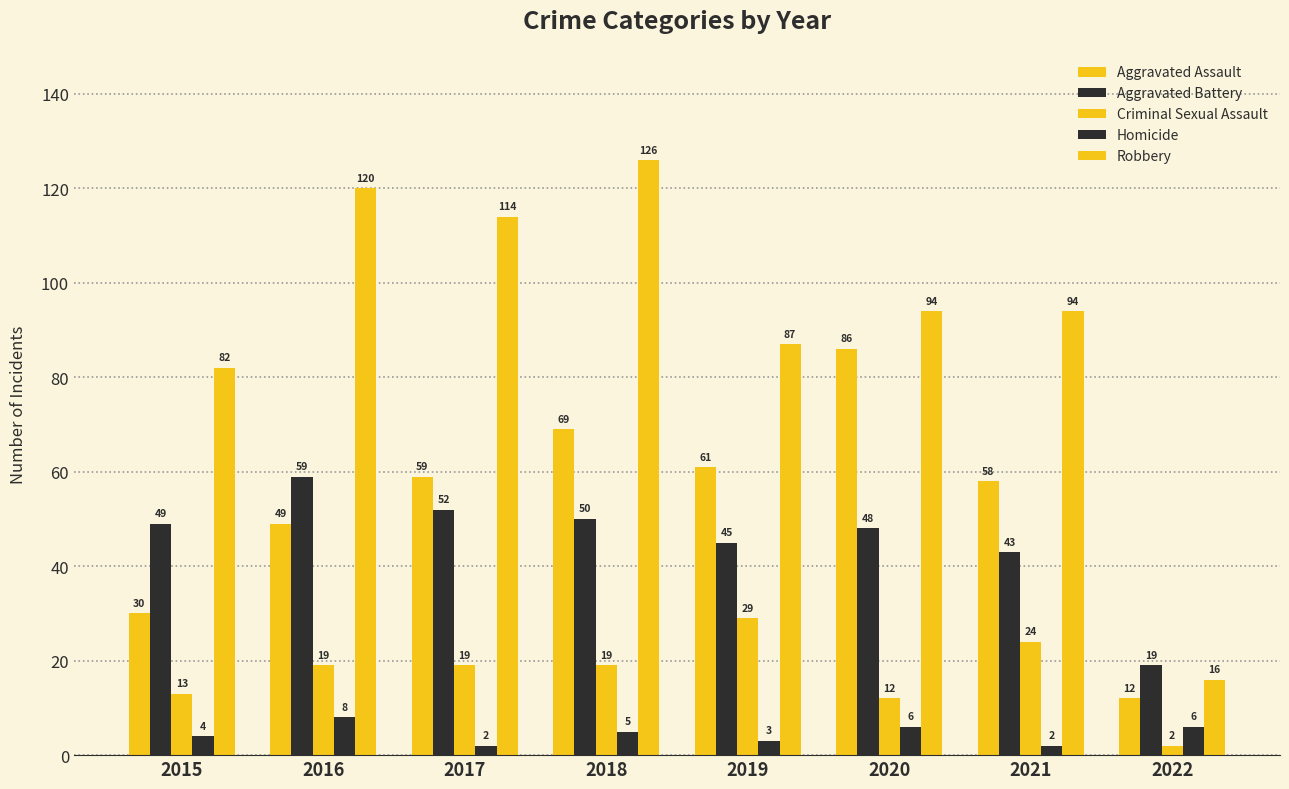

How many data points does each series have?

8